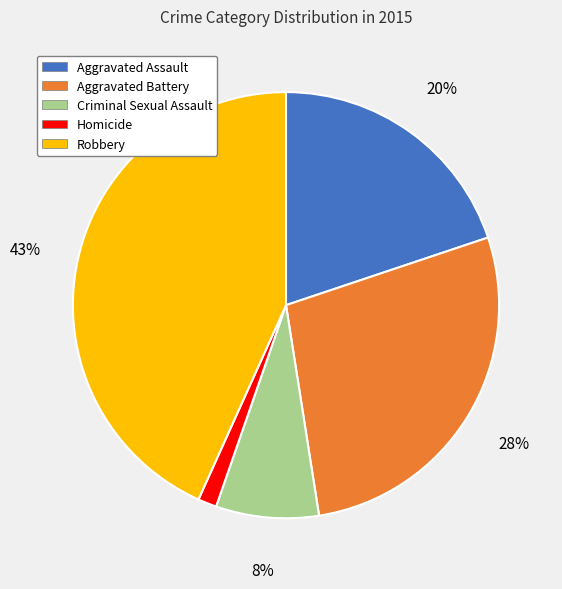

To the nearest percent, what percentage of the pie is Homicide?

1%